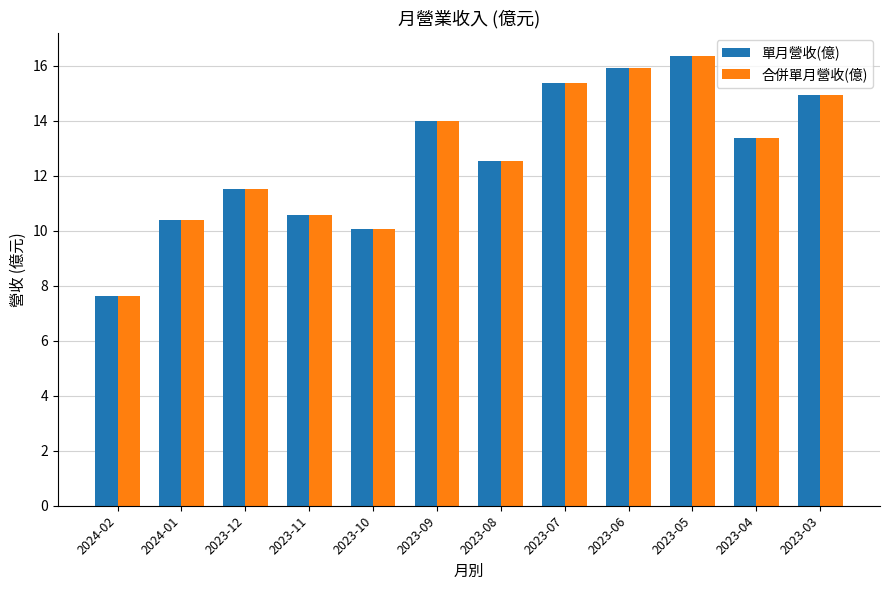

Reading left to right, transcribe all the data shown in this chart.

單月營收(億): 2024-02=7.6	2024-01=10.4	2023-12=11.5	2023-11=10.6	2023-10=10.1	2023-09=14.0	2023-08=12.6	2023-07=15.4	2023-06=15.9	2023-05=16.4	2023-04=13.4	2023-03=14.9
合併單月營收(億): 2024-02=7.6	2024-01=10.4	2023-12=11.5	2023-11=10.6	2023-10=10.1	2023-09=14.0	2023-08=12.6	2023-07=15.4	2023-06=15.9	2023-05=16.4	2023-04=13.4	2023-03=14.9